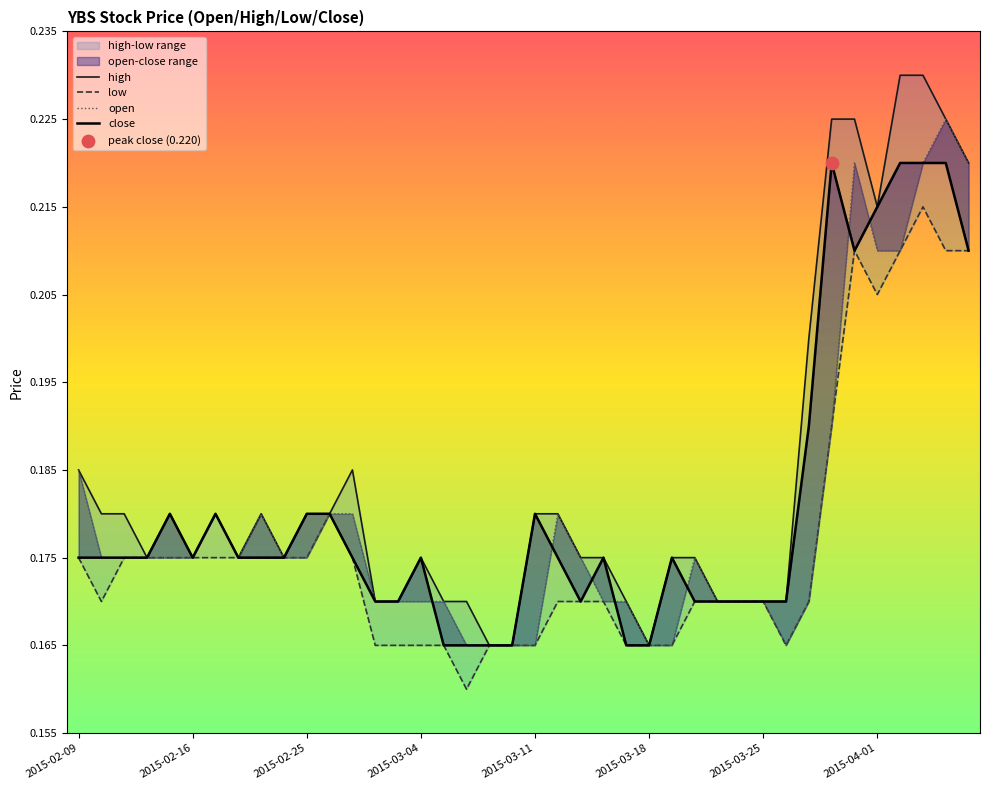

What are all the series names shown in the legend?

open, high, low, close